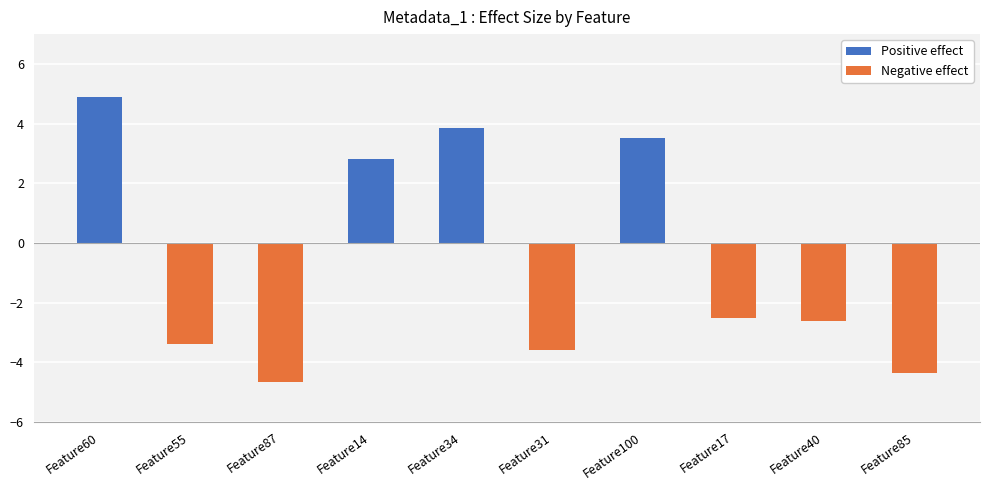

List the labels in order of Positive effect value, largest first.

Feature60, Feature34, Feature100, Feature14, Feature55, Feature87, Feature31, Feature17, Feature40, Feature85